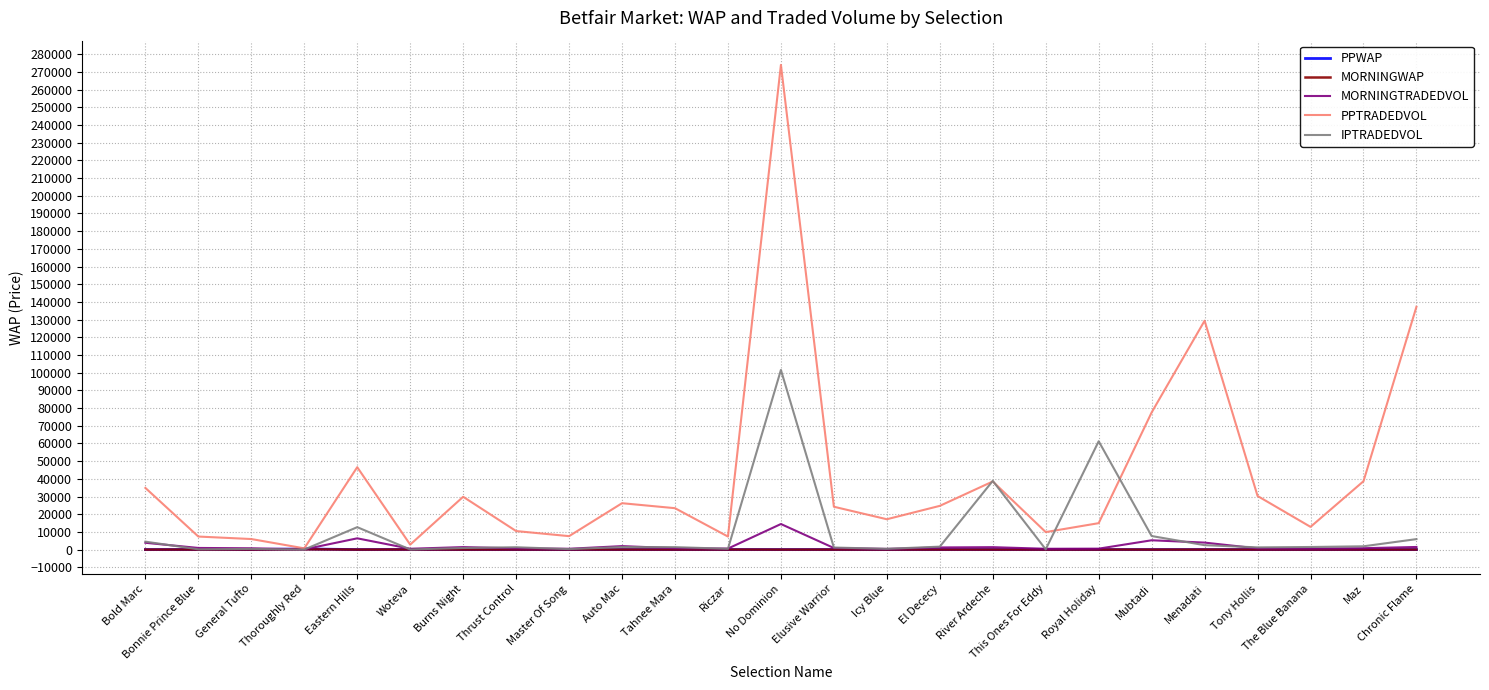

At how many categories does at least one series exceed 96754?

3